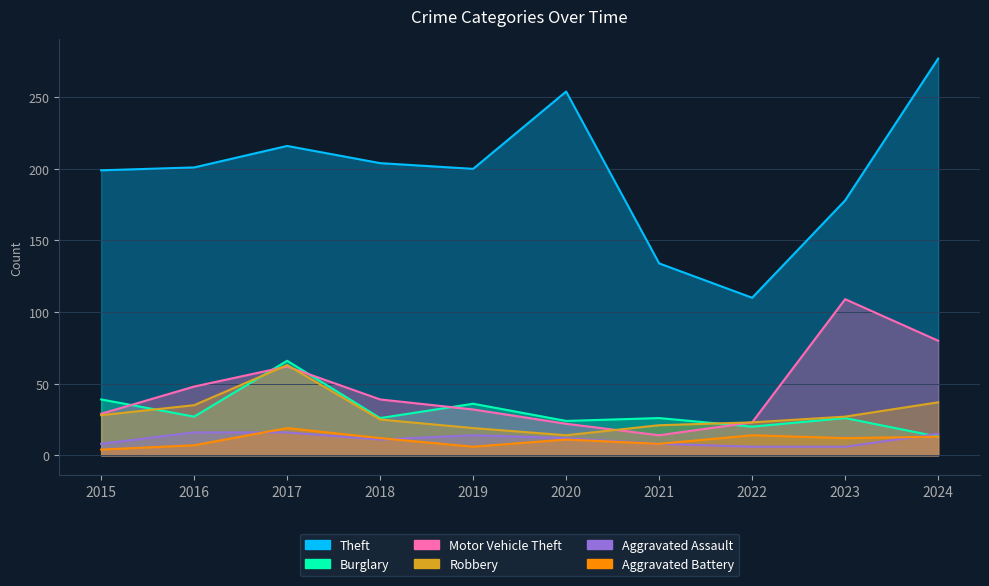

How many lines are shown in the chart?

6